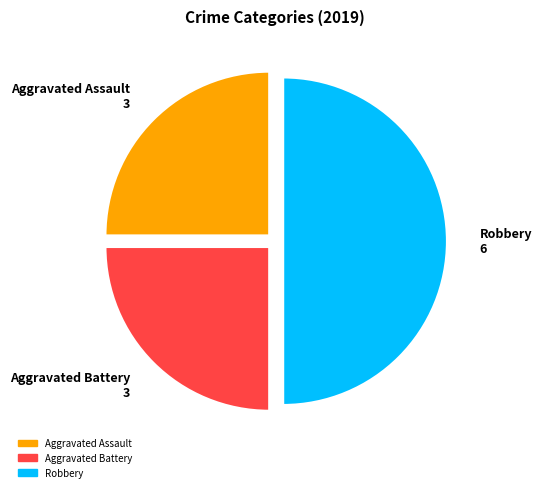

How many segments does this pie chart have?

3